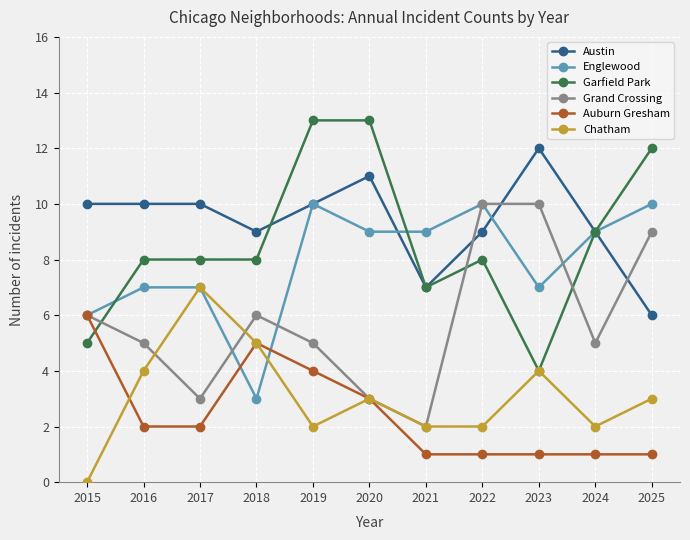

Reading left to right, list all the values displayed in this chart.

Austin: 2015=10	2016=10	2017=10	2018=9	2019=10	2020=11	2021=7	2022=9	2023=12	2024=9	2025=6
Englewood: 2015=6	2016=7	2017=7	2018=3	2019=10	2020=9	2021=9	2022=10	2023=7	2024=9	2025=10
Garfield Park: 2015=5	2016=8	2017=8	2018=8	2019=13	2020=13	2021=7	2022=8	2023=4	2024=9	2025=12
Grand Crossing: 2015=6	2016=5	2017=3	2018=6	2019=5	2020=3	2021=2	2022=10	2023=10	2024=5	2025=9
Auburn Gresham: 2015=6	2016=2	2017=2	2018=5	2019=4	2020=3	2021=1	2022=1	2023=1	2024=1	2025=1
Chatham: 2015=0	2016=4	2017=7	2018=5	2019=2	2020=3	2021=2	2022=2	2023=4	2024=2	2025=3